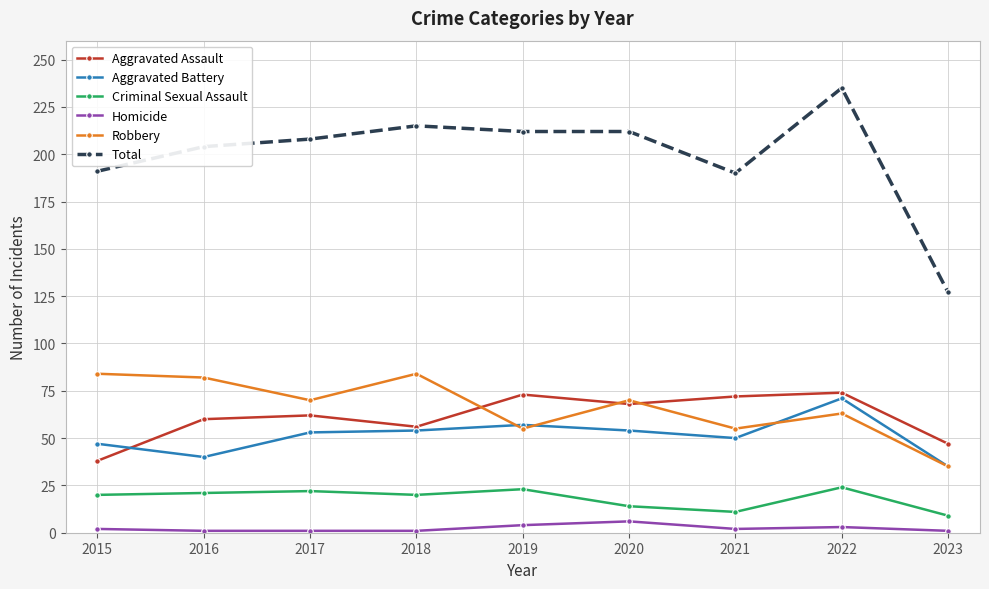

At which category is the sum across all series the highest?

2022